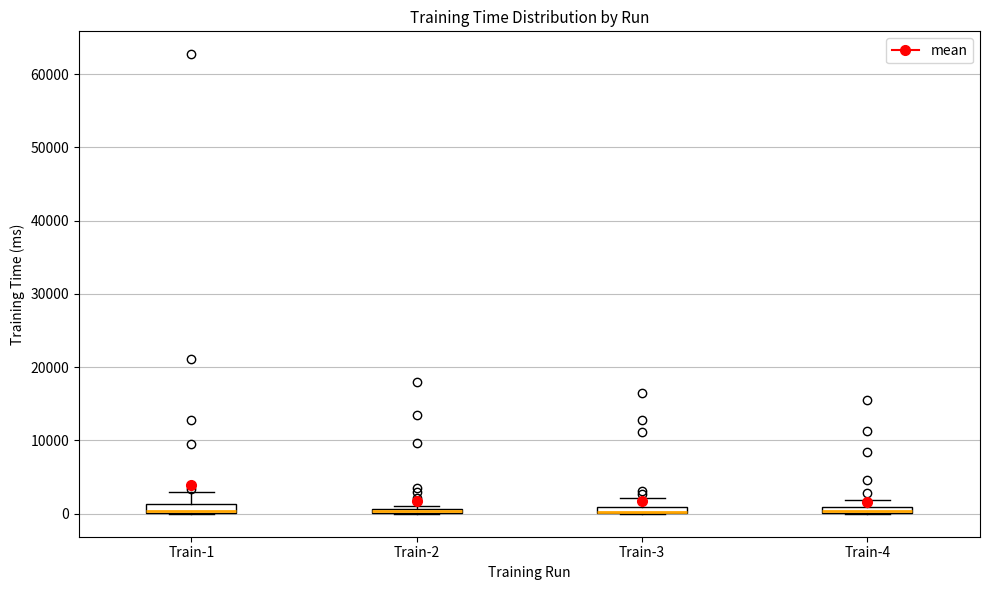

Where is the lower edge of the box for Train-4 on the y-axis? The values are not printed on the chart, so give them approximately, as read against the axis.

0